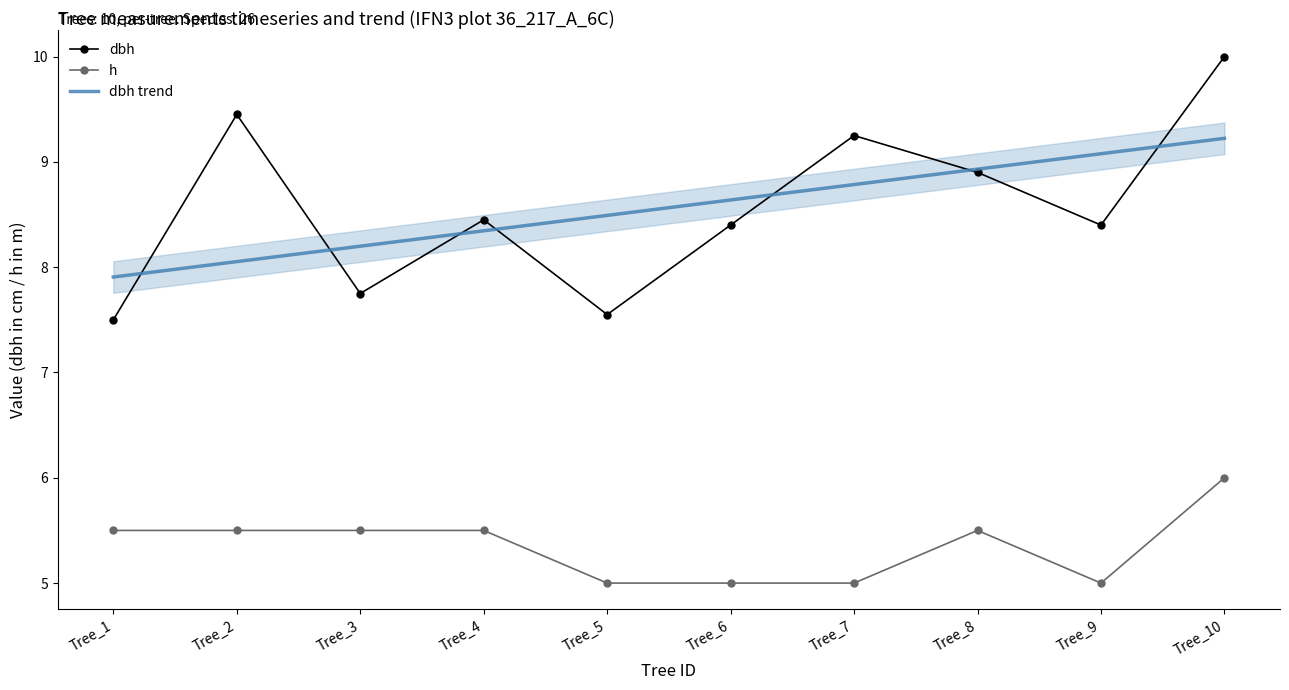

At Tree_8, list the series in order from smallest to largest.

h, dbh, dbh trend